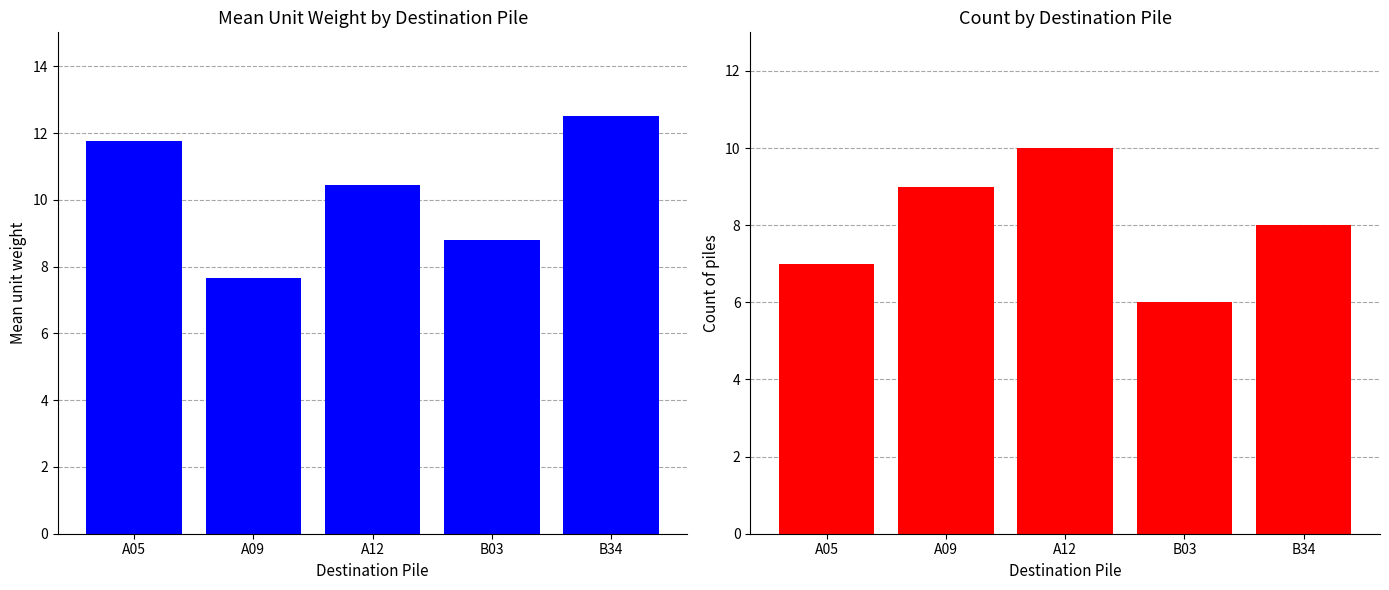

Is the value of Count by topile at B03 greater than the value of Mean unit weight at A05?

No